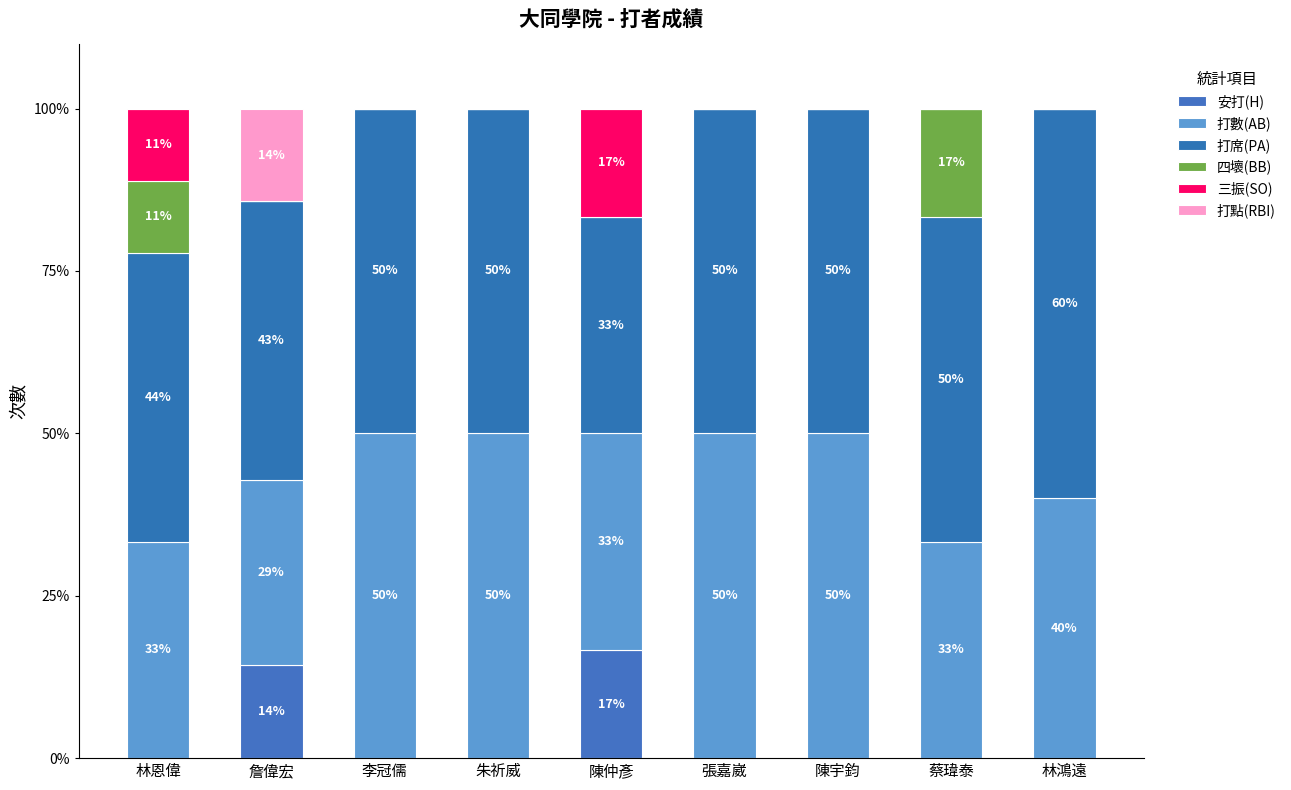

What is the label of the 8th bar from the right?

詹偉宏